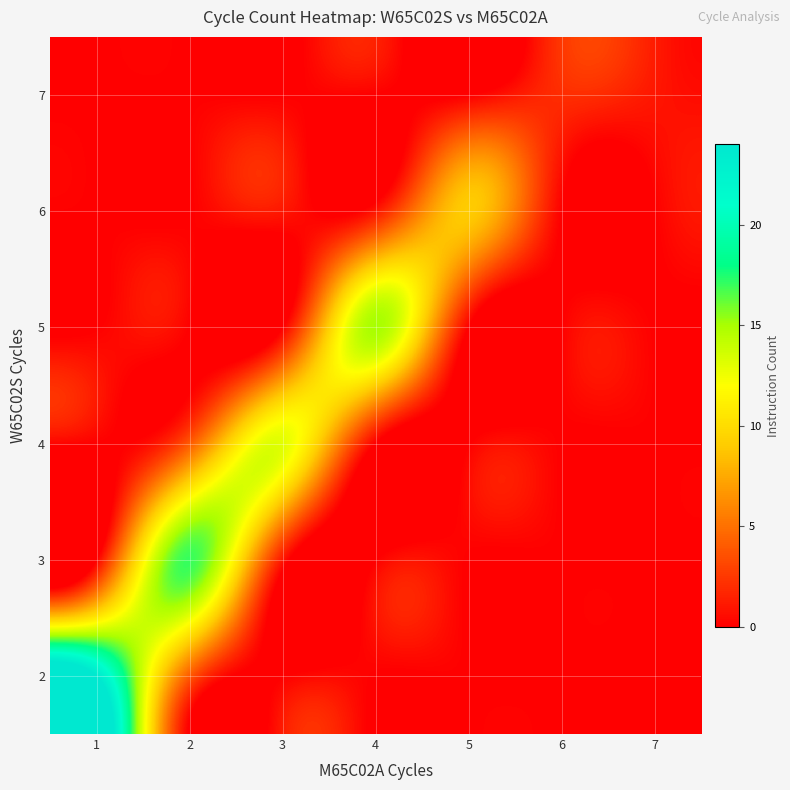

Reading left to right, extract all data points from this chart.

2: 1=24	2=4	3=0	4=0	5=0	6=0	7=0
3: 1=0	2=17	3=1	4=0	5=0	6=0	7=0
4: 1=0	2=4	3=13	4=0	5=0	6=0	7=0
5: 1=0	2=0	3=0	4=15	5=0	6=0	7=0
6: 1=0	2=0	3=1	4=1	5=9	6=0	7=0
7: 1=0	2=0	3=0	4=0	5=0	6=2	7=1